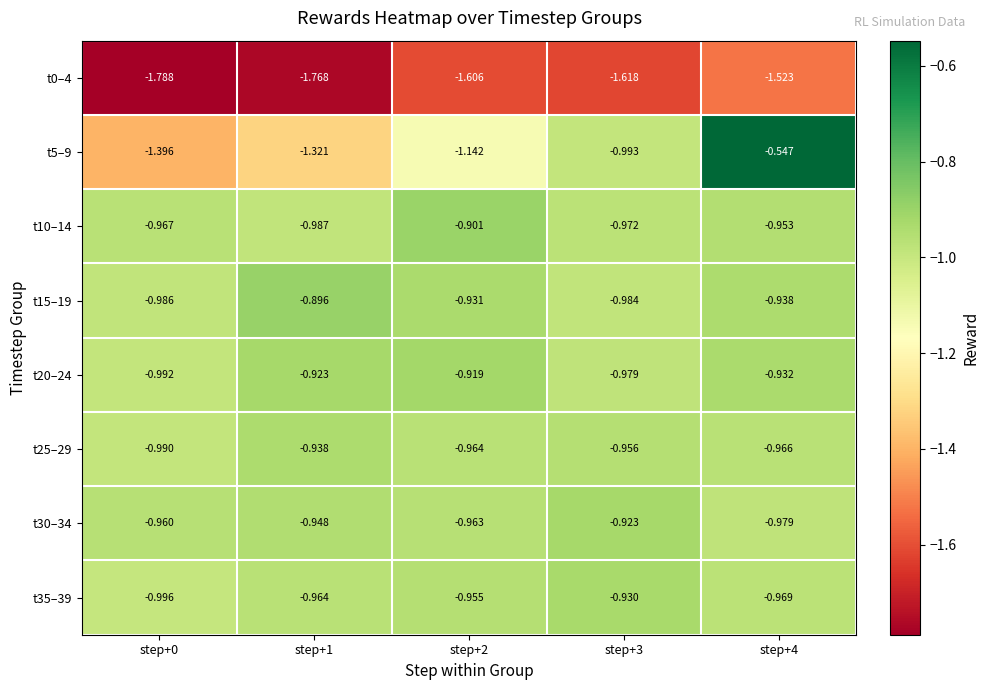

At step+4, list the series in order from largest to smallest.

t5–9, t20–24, t15–19, t10–14, t25–29, t35–39, t30–34, t0–4